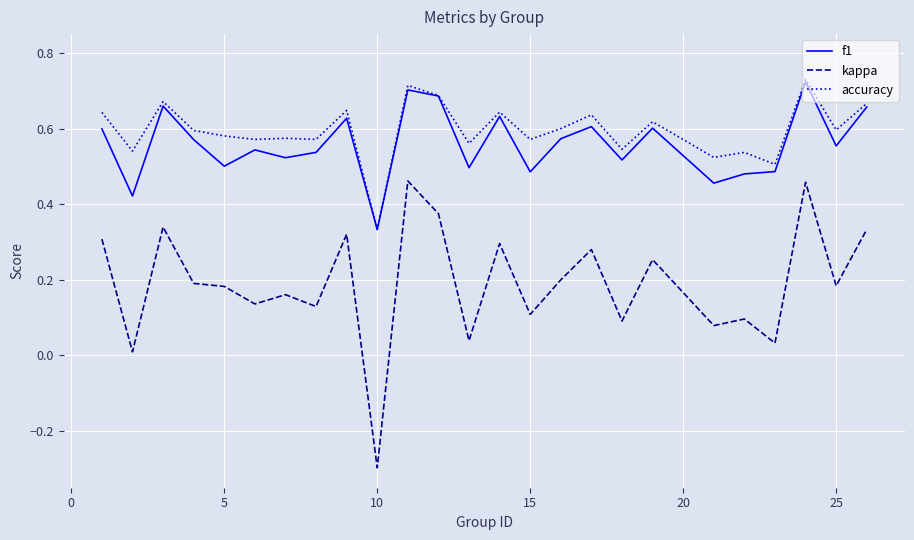

Does the chart display data point markers on the line(s)?

No